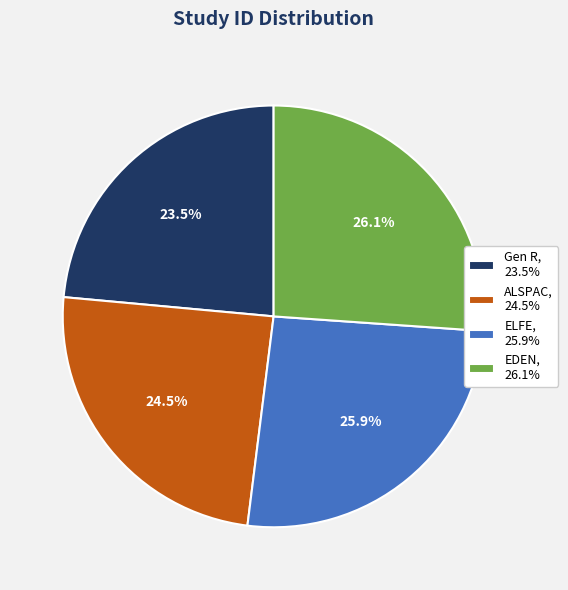

What is the ratio of the value at EDEN to the value at ALSPAC?

1.1